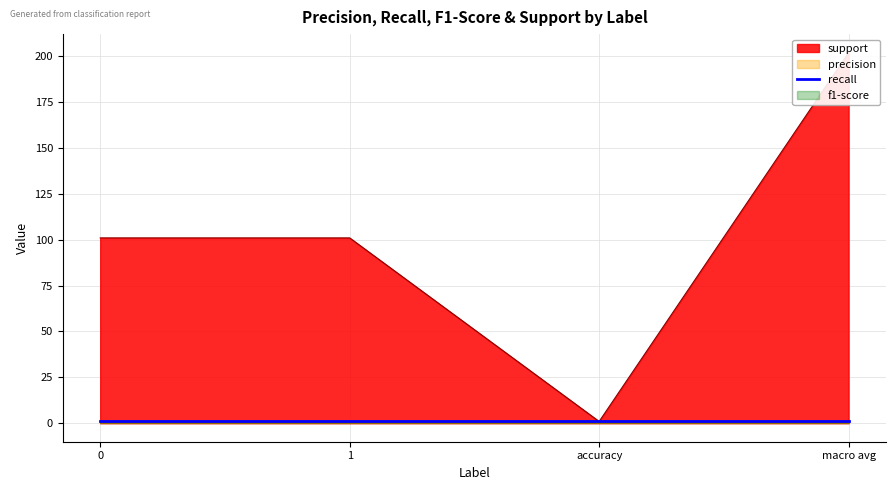

True or false: support and f1-score intersect in this chart.

False